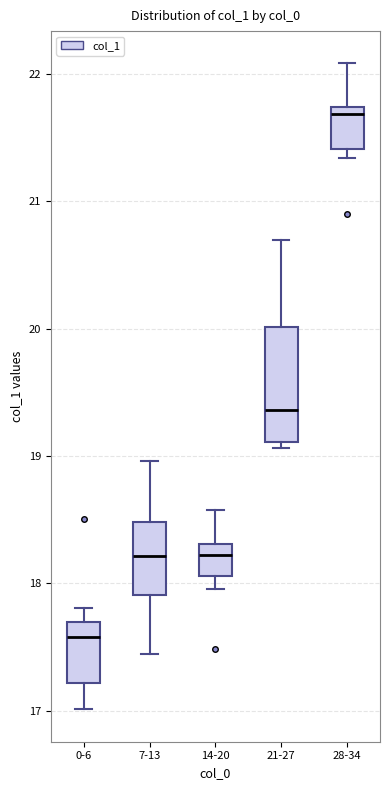

Where does the median line of the box for 7-13 sit on the y-axis? The values are not printed on the chart, so give them approximately, as read against the axis.

18.2